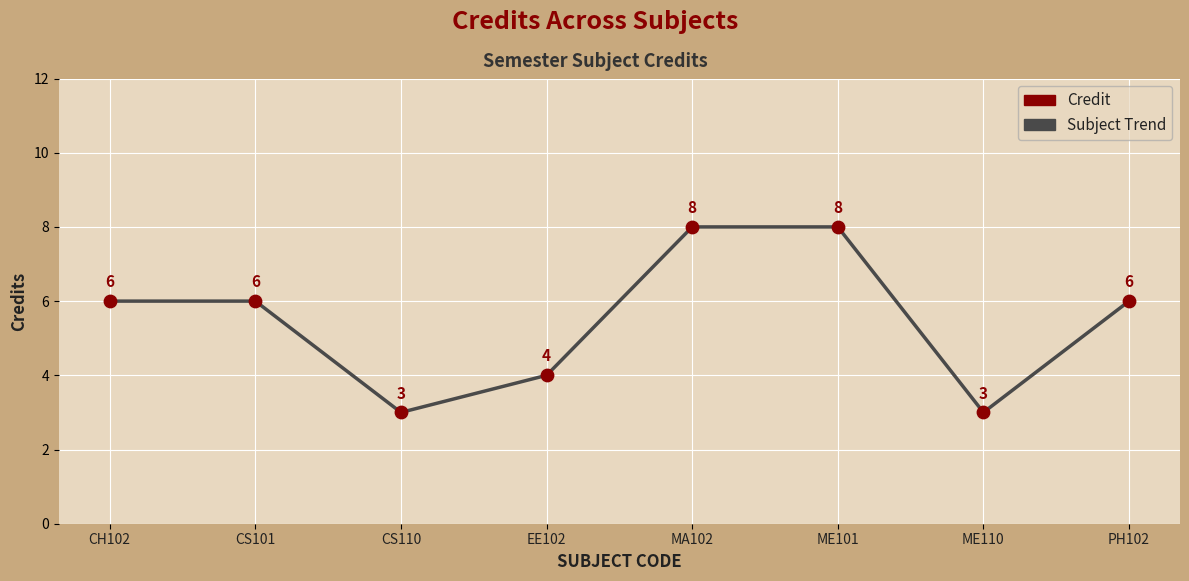

What position from the right is CS101?

7